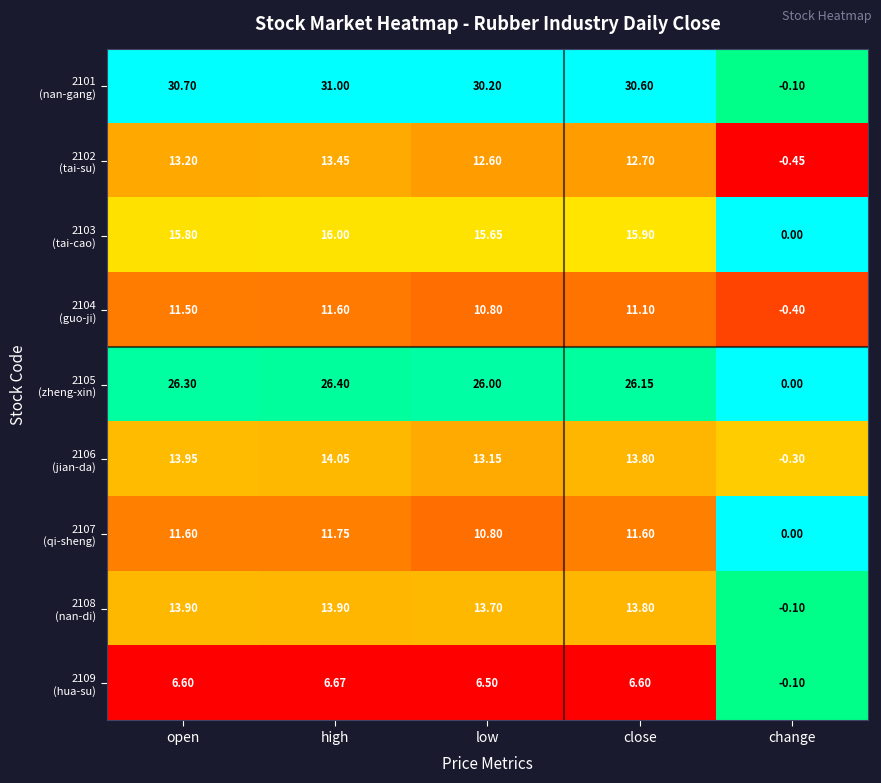

Which category has the lowest value across all series?

change